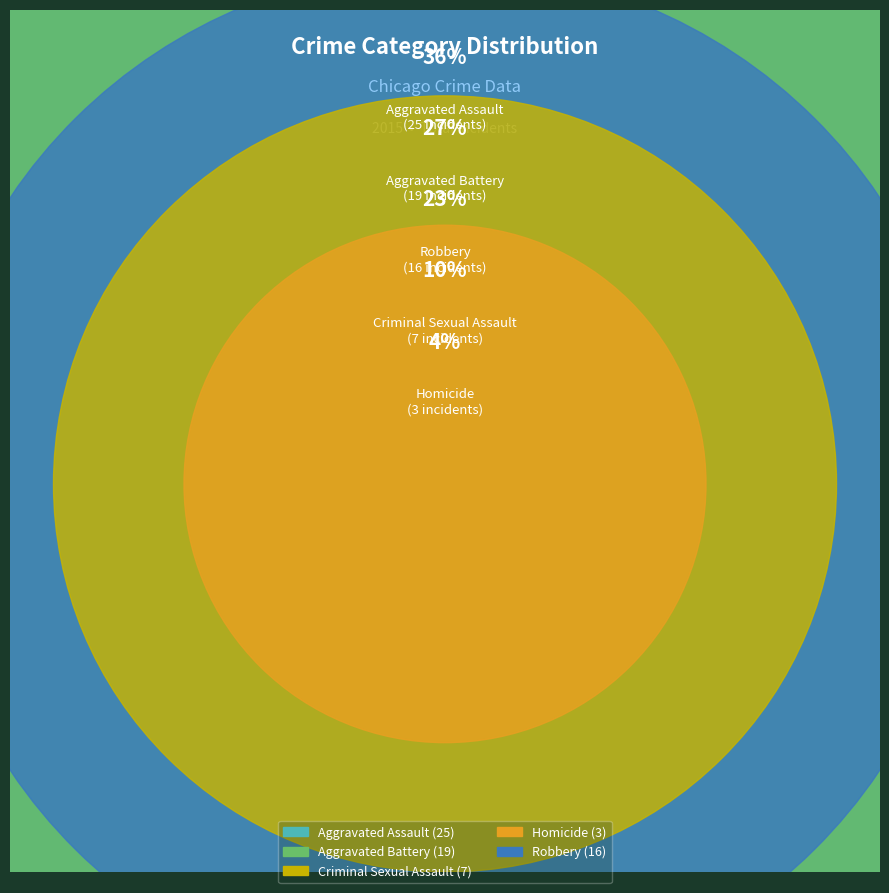

True or false: Aggravated Battery accounts for 39% of the total.

False